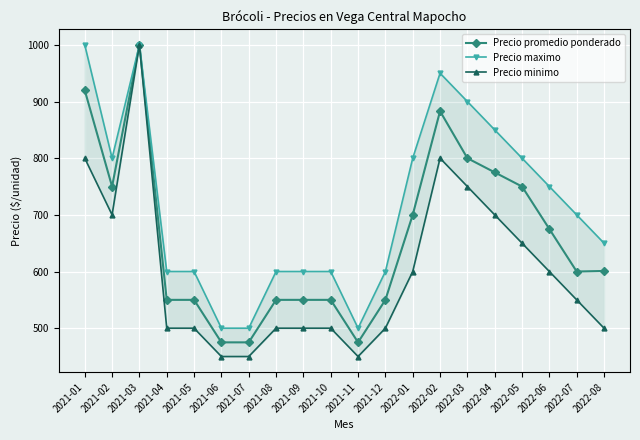

How many distinct data groups are displayed?

3